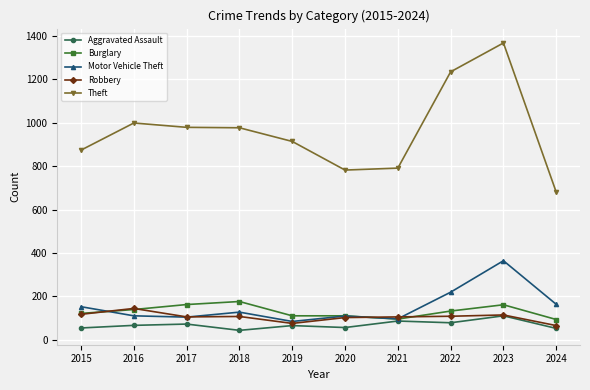

In Theft, how many points are lower than both neighbors (excluding endpoints)?

1